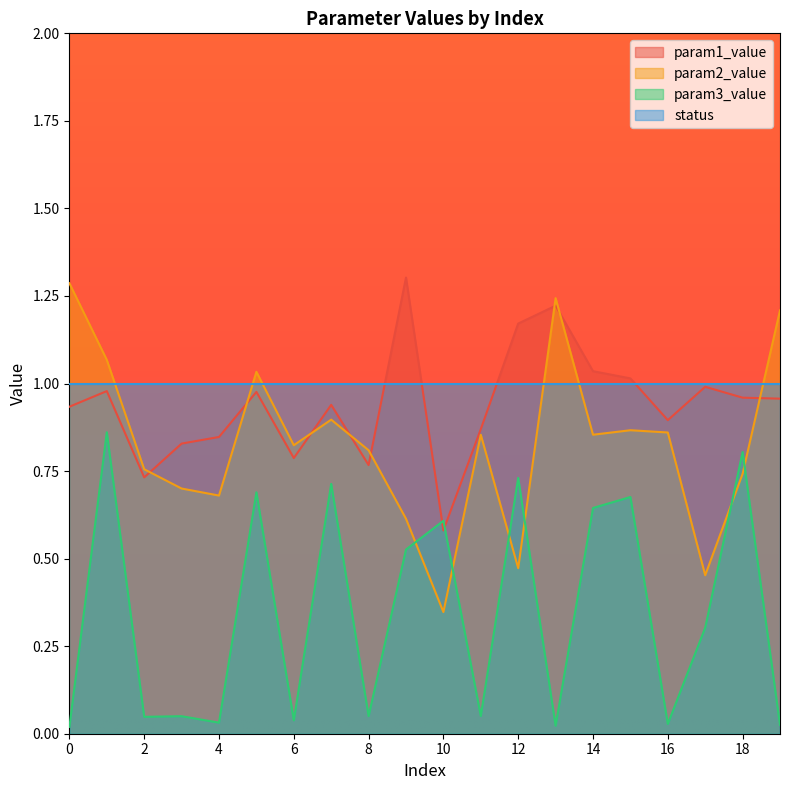

The value of param1_value at 15 is 0.7. True or false?

False